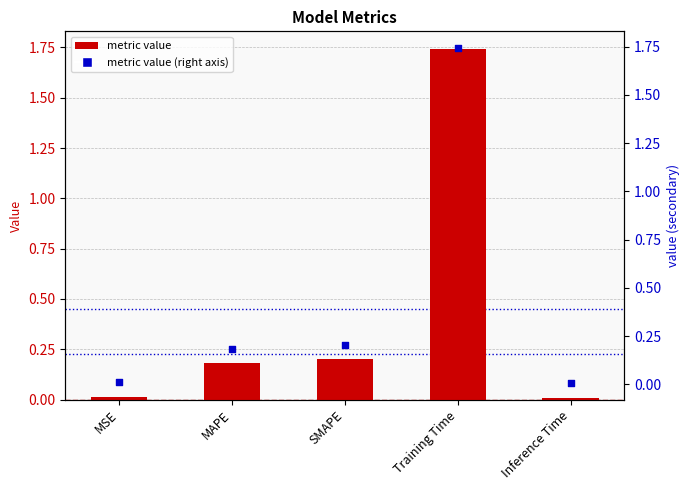

Which series contains the highest Y value?

metric value